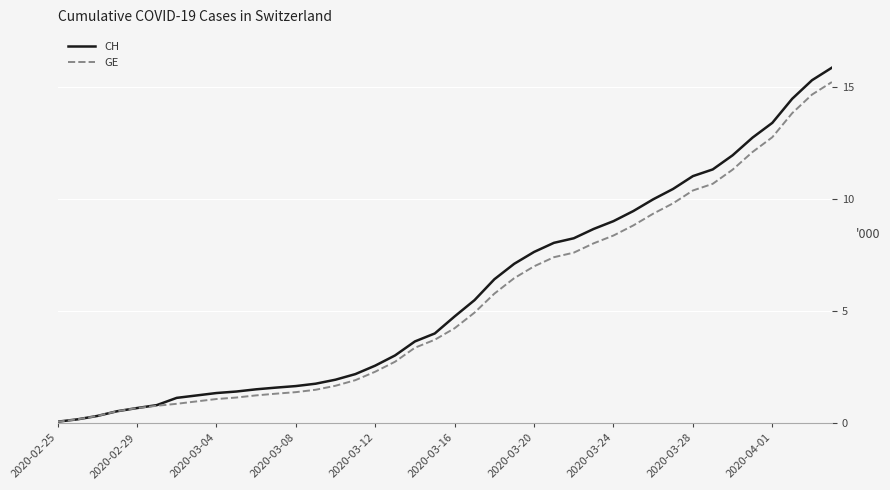

Which series has the widest spread of values?

CH